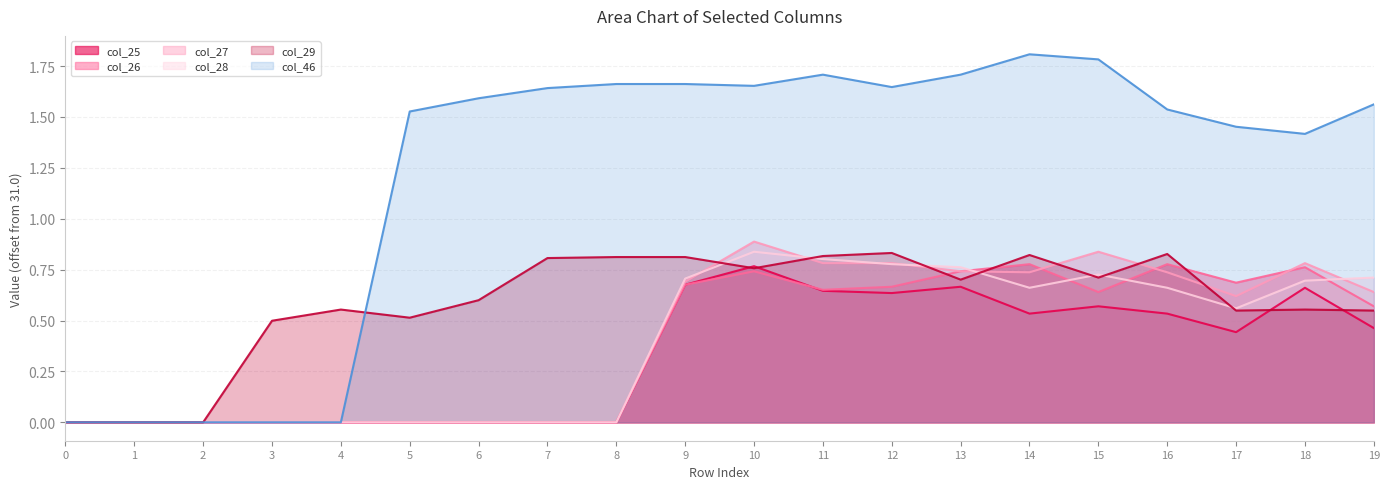

True or false: col_26 has a value of -0.3 at 7.

False